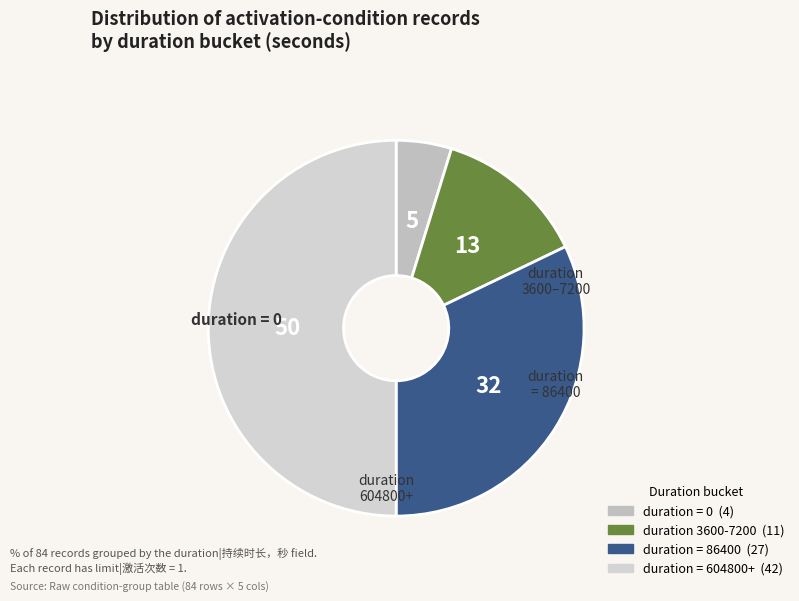

How many slices are in this pie chart?

4